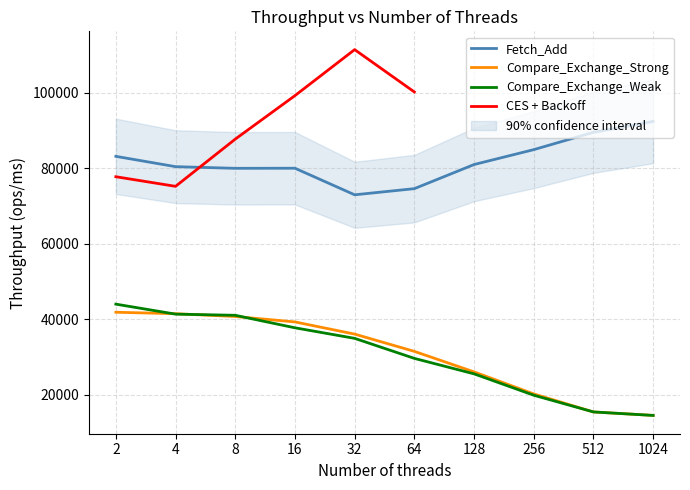

How many data points does each series have?

10